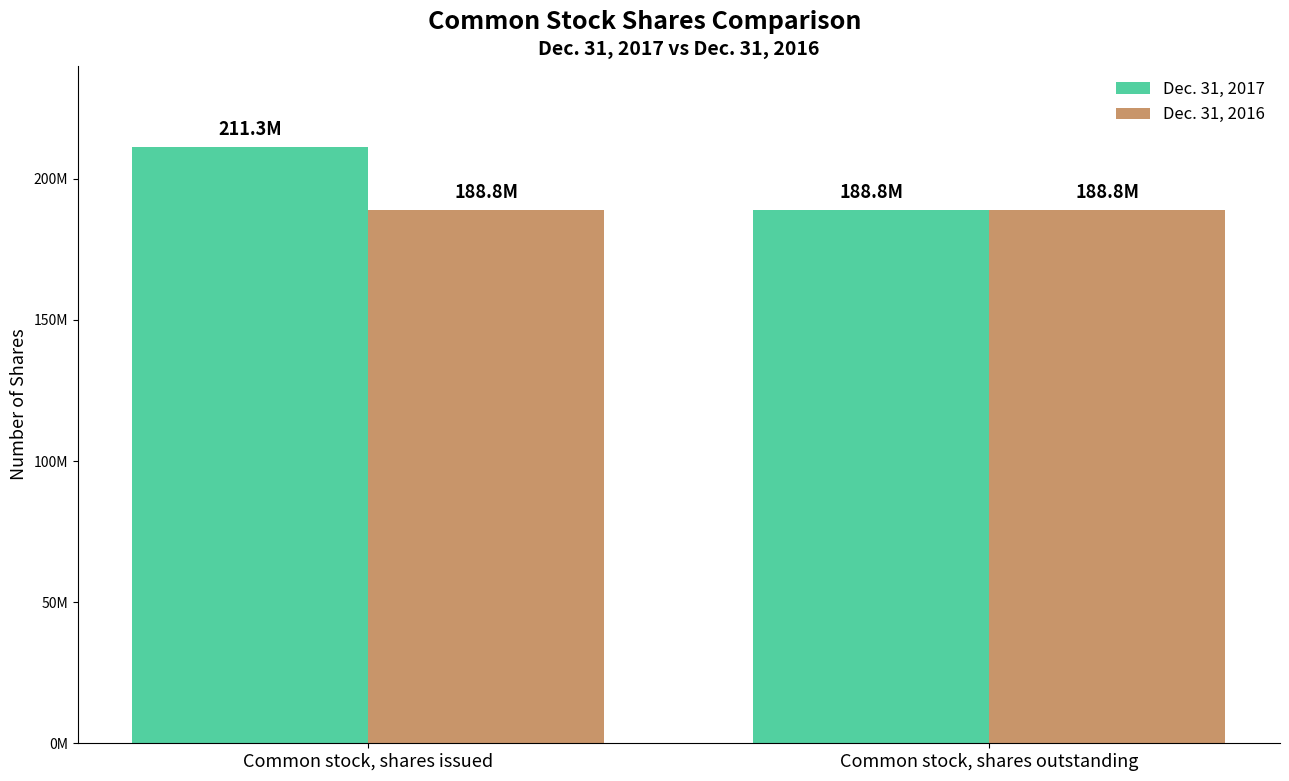

What are all the series names shown in the legend?

Dec. 31, 2017, Dec. 31, 2016